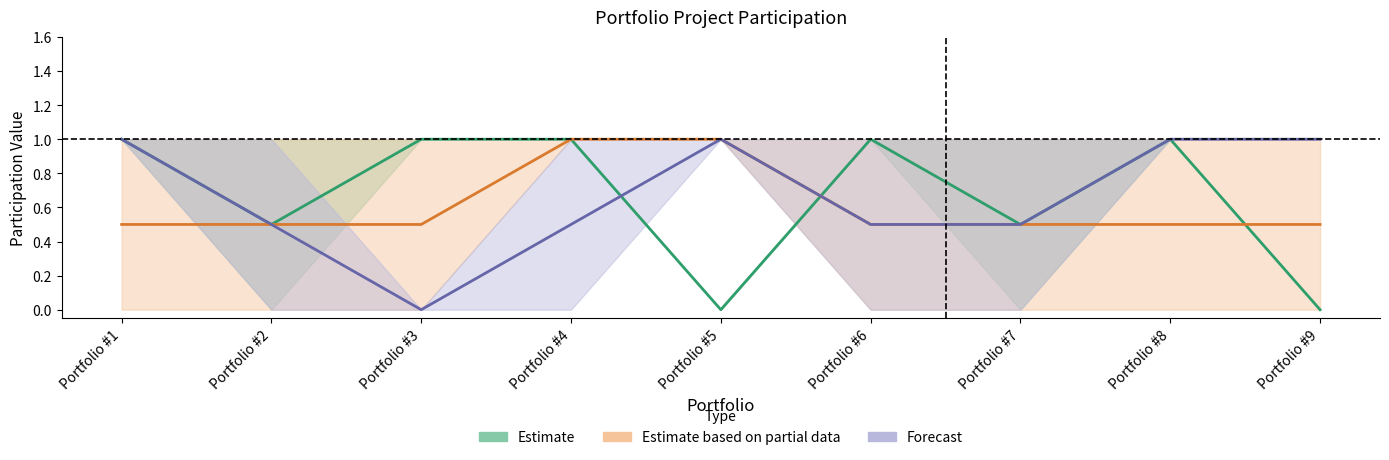

Is it true that Estimate based on partial data (Proj 4 & 9) equals 0.8 at Portfolio #2?

False